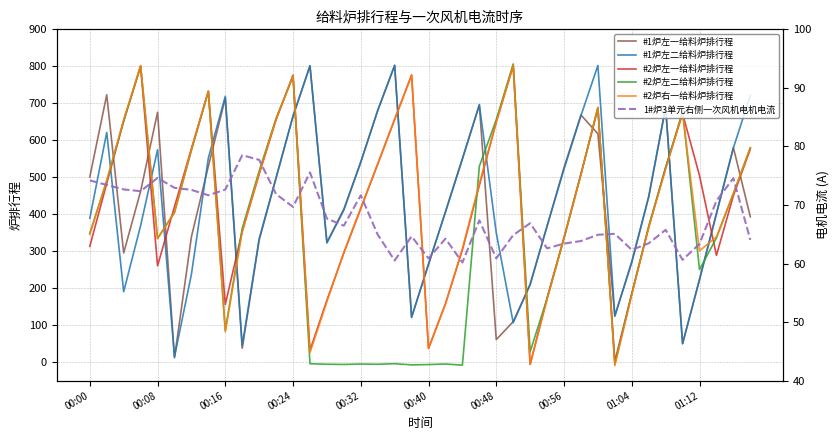

What is the greatest value displayed?

806.4